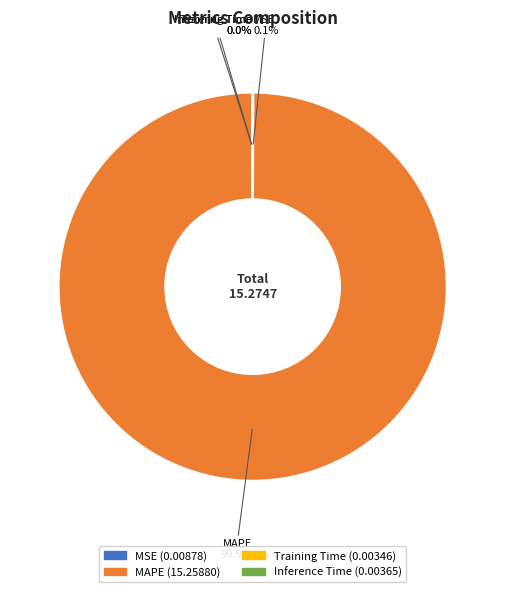

Which slice is the largest?

MAPE